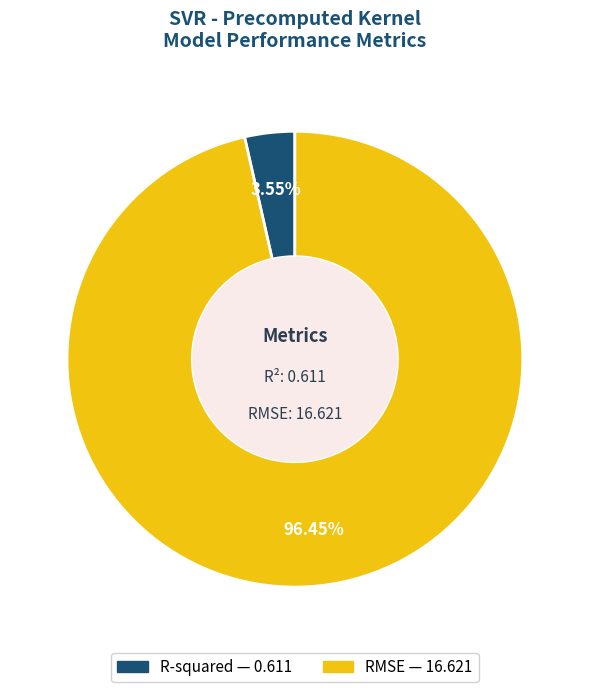

The RMSE slice represents 96% of the pie. True or false?

True